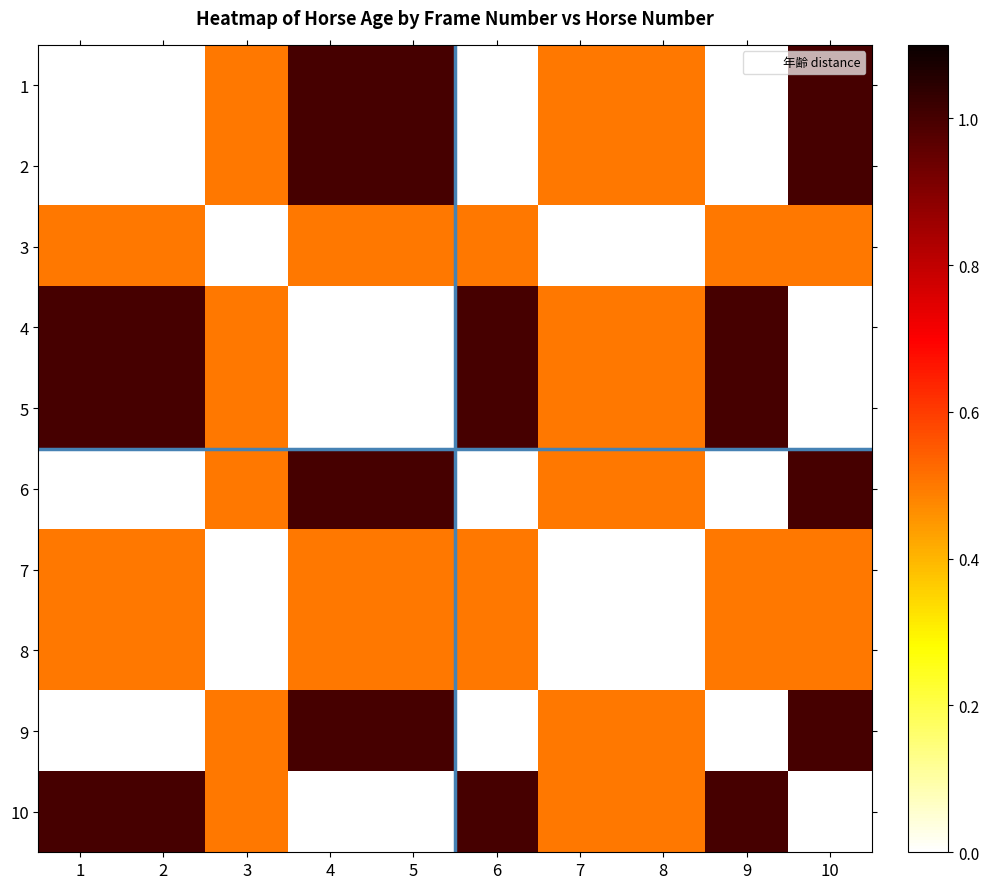

Reading left to right, what are all the values shown in this chart?

1: 1=0.0	2=0.0	3=0.5	4=1.0	5=1.0	6=0.0	7=0.5	8=0.5	9=0.0	10=1.0
2: 1=0.0	2=0.0	3=0.5	4=1.0	5=1.0	6=0.0	7=0.5	8=0.5	9=0.0	10=1.0
3: 1=0.5	2=0.5	3=0.0	4=0.5	5=0.5	6=0.5	7=0.0	8=0.0	9=0.5	10=0.5
4: 1=1.0	2=1.0	3=0.5	4=0.0	5=0.0	6=1.0	7=0.5	8=0.5	9=1.0	10=0.0
5: 1=1.0	2=1.0	3=0.5	4=0.0	5=0.0	6=1.0	7=0.5	8=0.5	9=1.0	10=0.0
6: 1=0.0	2=0.0	3=0.5	4=1.0	5=1.0	6=0.0	7=0.5	8=0.5	9=0.0	10=1.0
7: 1=0.5	2=0.5	3=0.0	4=0.5	5=0.5	6=0.5	7=0.0	8=0.0	9=0.5	10=0.5
8: 1=0.5	2=0.5	3=0.0	4=0.5	5=0.5	6=0.5	7=0.0	8=0.0	9=0.5	10=0.5
9: 1=0.0	2=0.0	3=0.5	4=1.0	5=1.0	6=0.0	7=0.5	8=0.5	9=0.0	10=1.0
10: 1=1.0	2=1.0	3=0.5	4=0.0	5=0.0	6=1.0	7=0.5	8=0.5	9=1.0	10=0.0